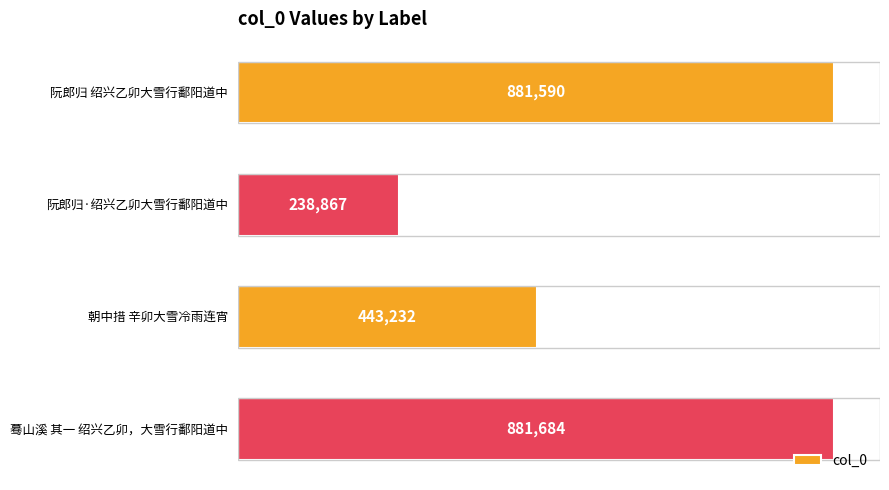

Count the number of data series in this chart.

1